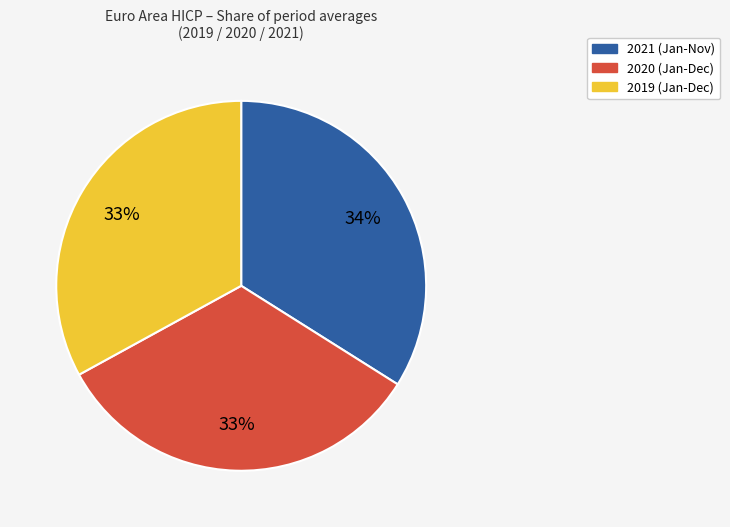

Count the number of slices in the pie.

3